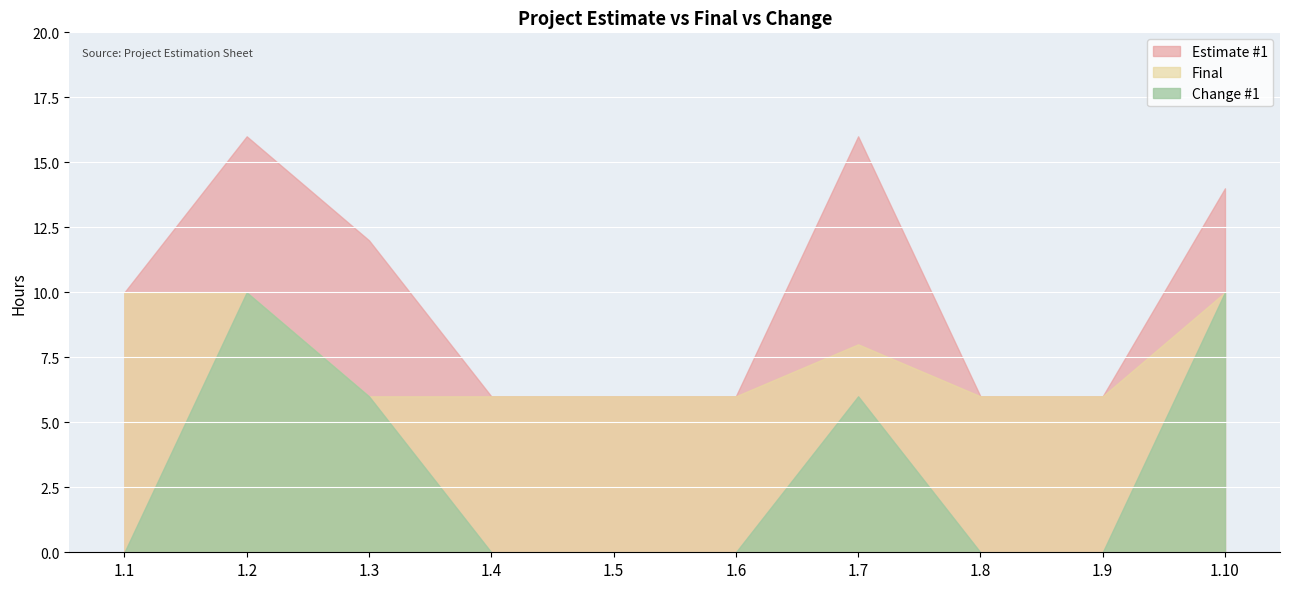

What is the highest value of the Estimate #1 series?

16